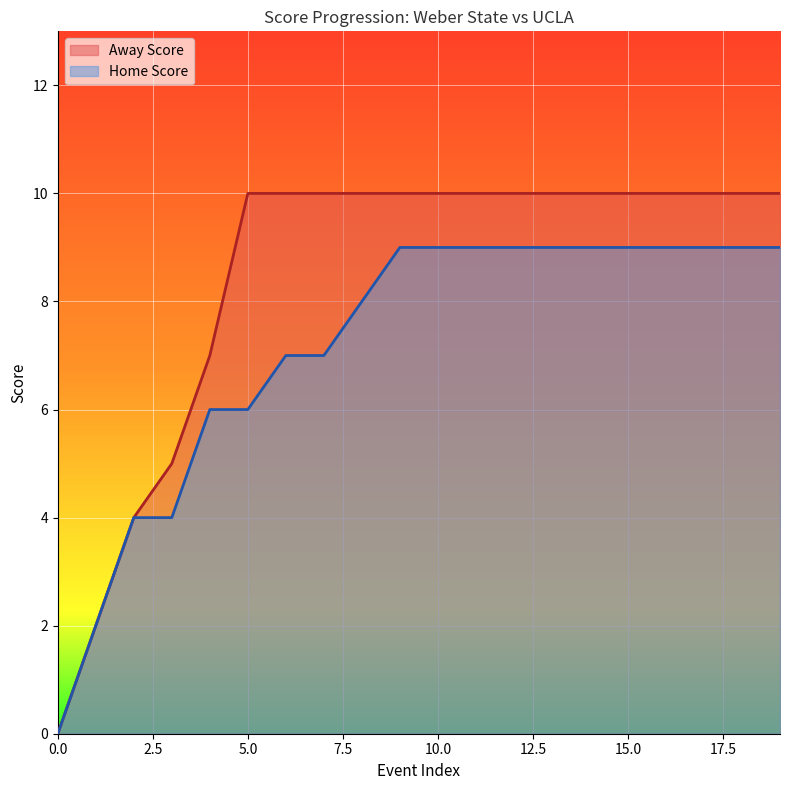

Which category has the highest value across all series?

5